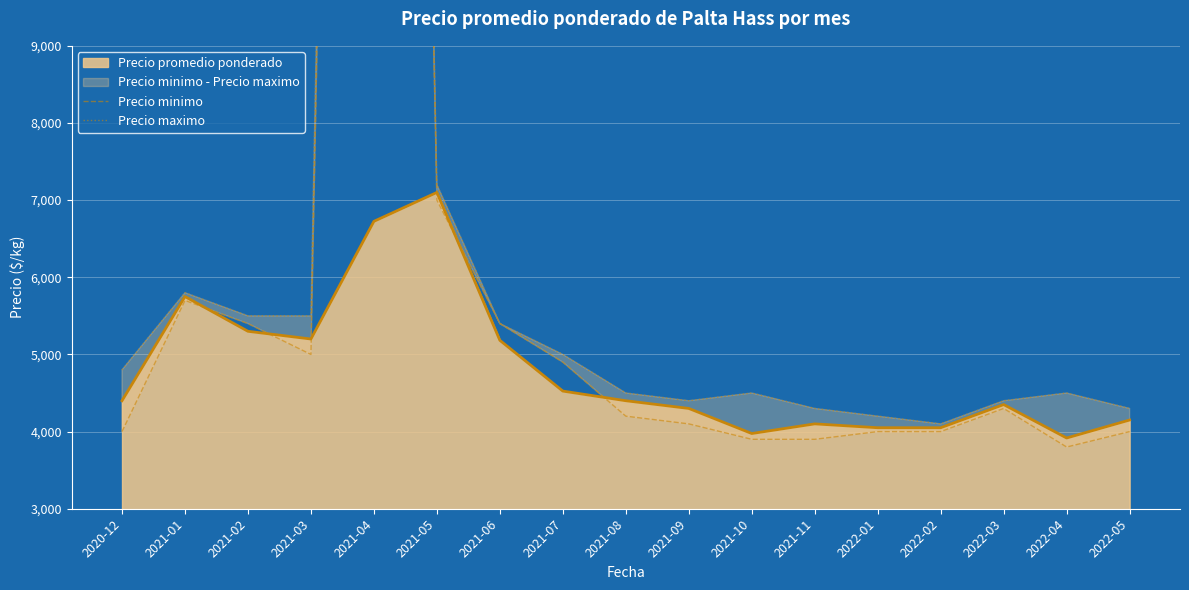

The value of Precio minimo at 2022-05 is 2143. True or false?

False